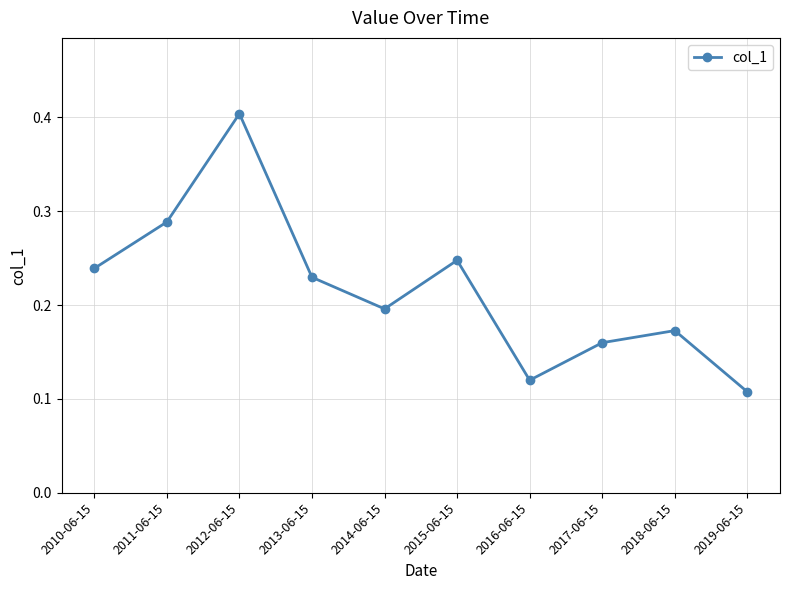

What is the maximum value shown in the chart?

0.4